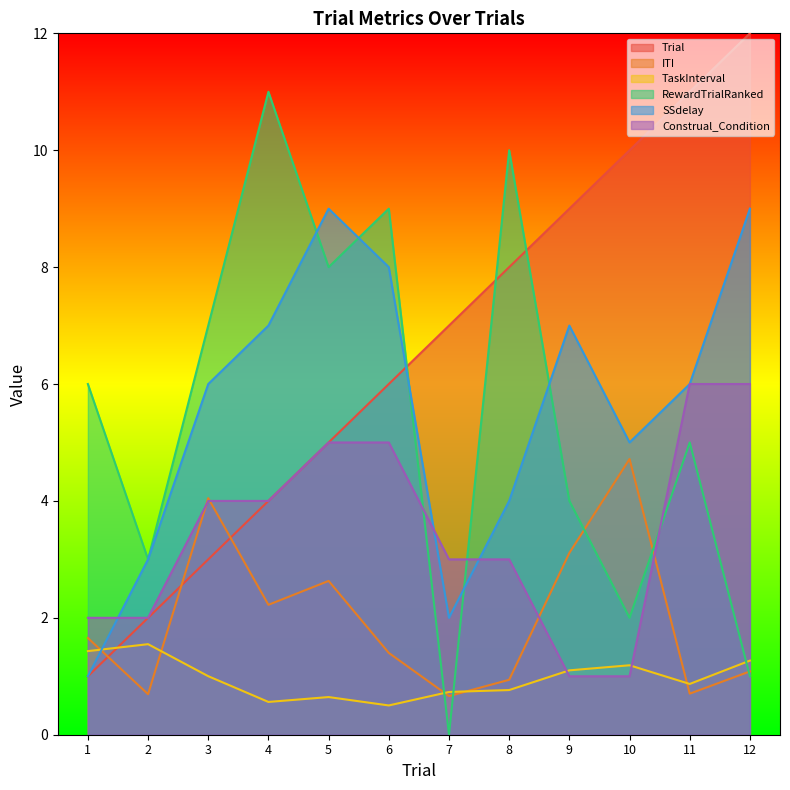

At which label does SSdelay reach its minimum?

1